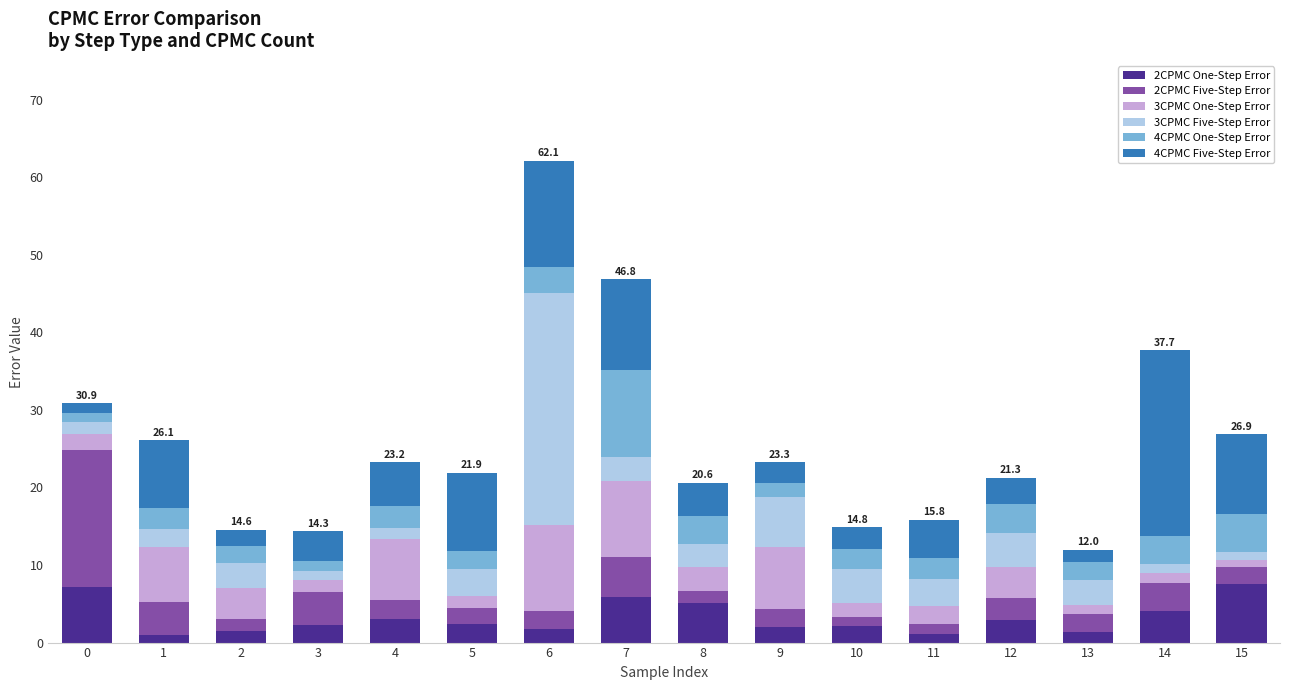

At which category is the sum across all series the highest?

6